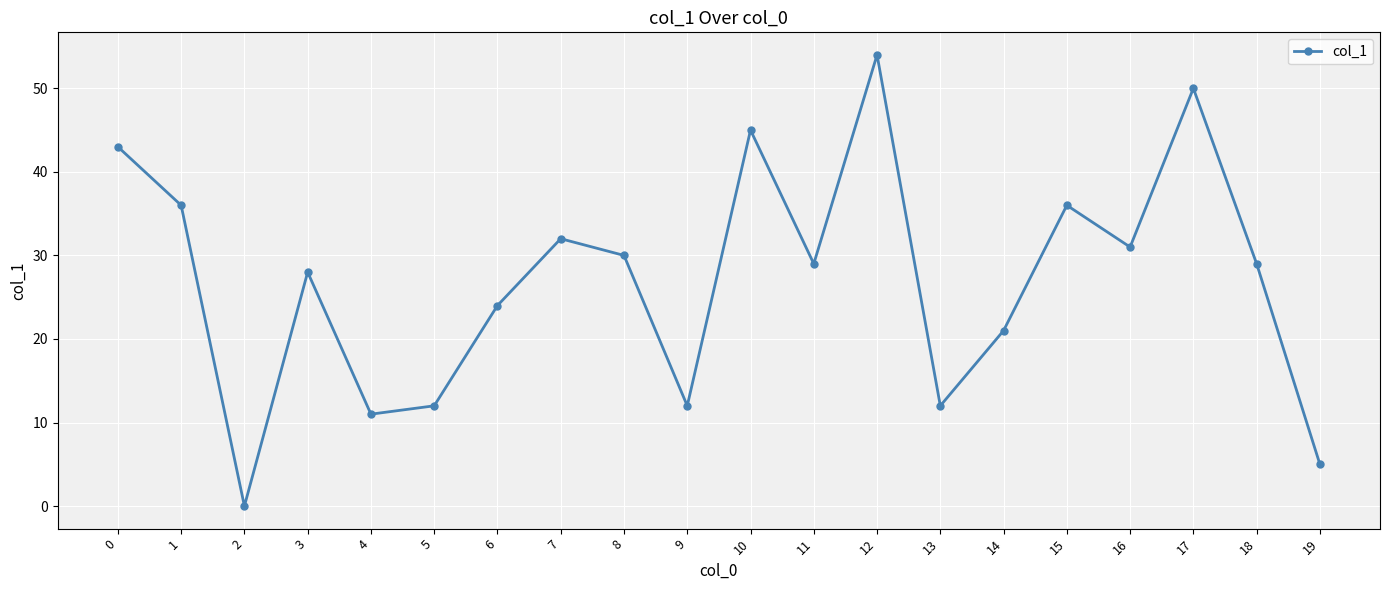

What is the difference between the maximum and second lowest values?

49